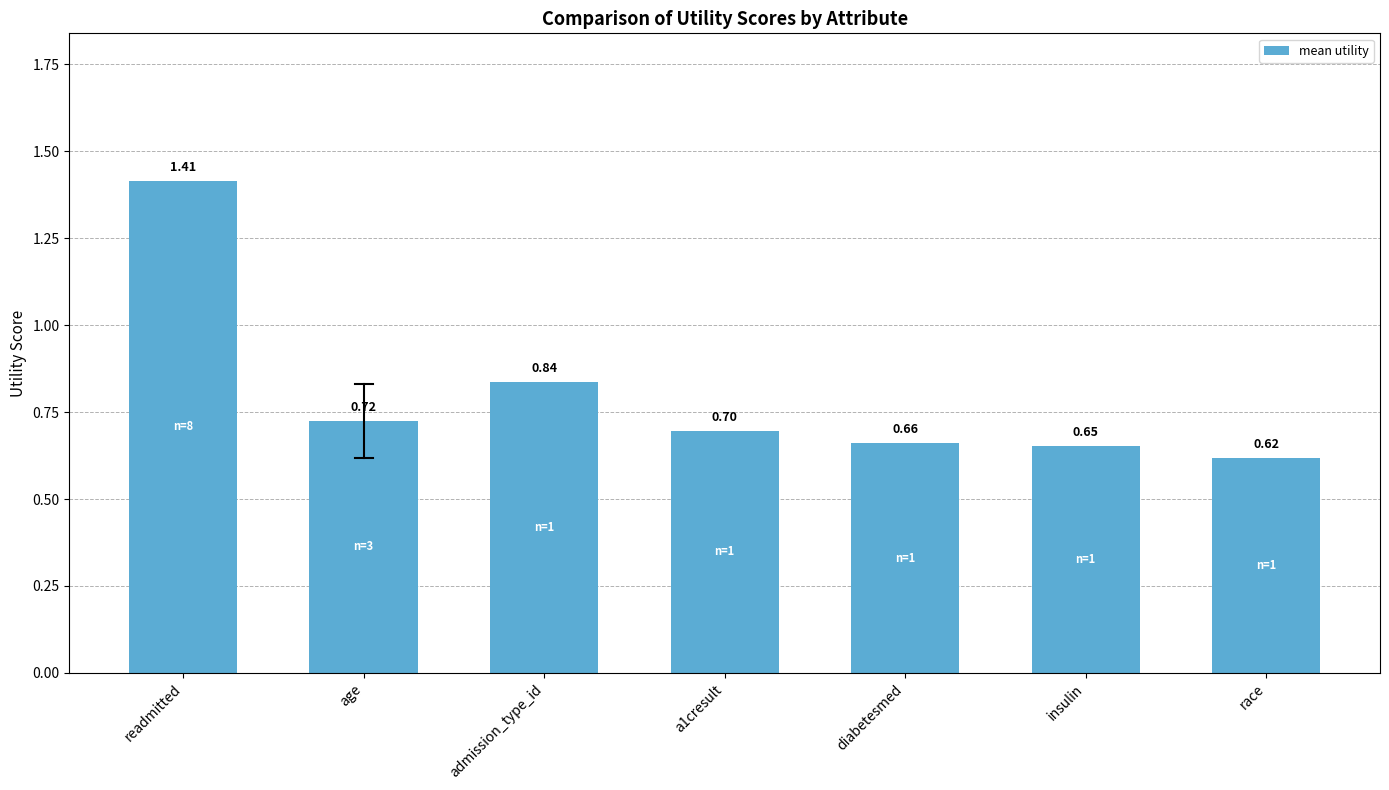

At which category does the chart reach its minimum across all series?

race